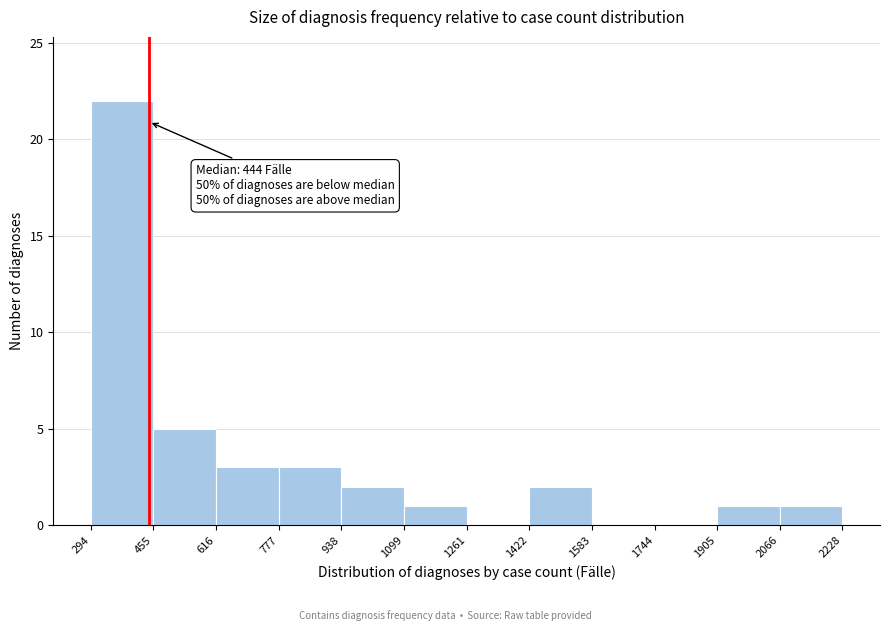

Which range on the x-axis has the tallest bar?

294 to 455